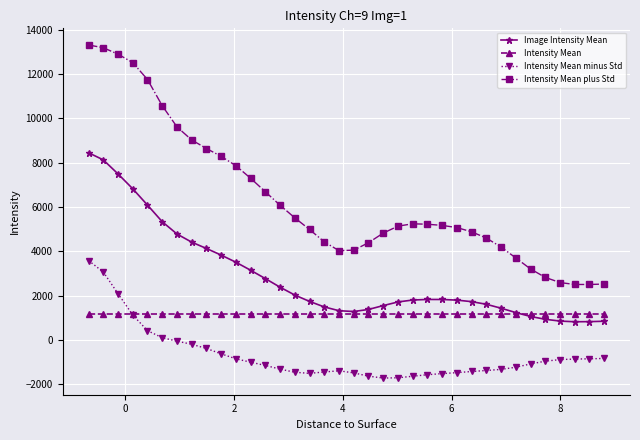

What are all the series names shown in the legend?

Image Intensity Mean, Intensity Mean, Intensity Mean minus Std, Intensity Mean plus Std